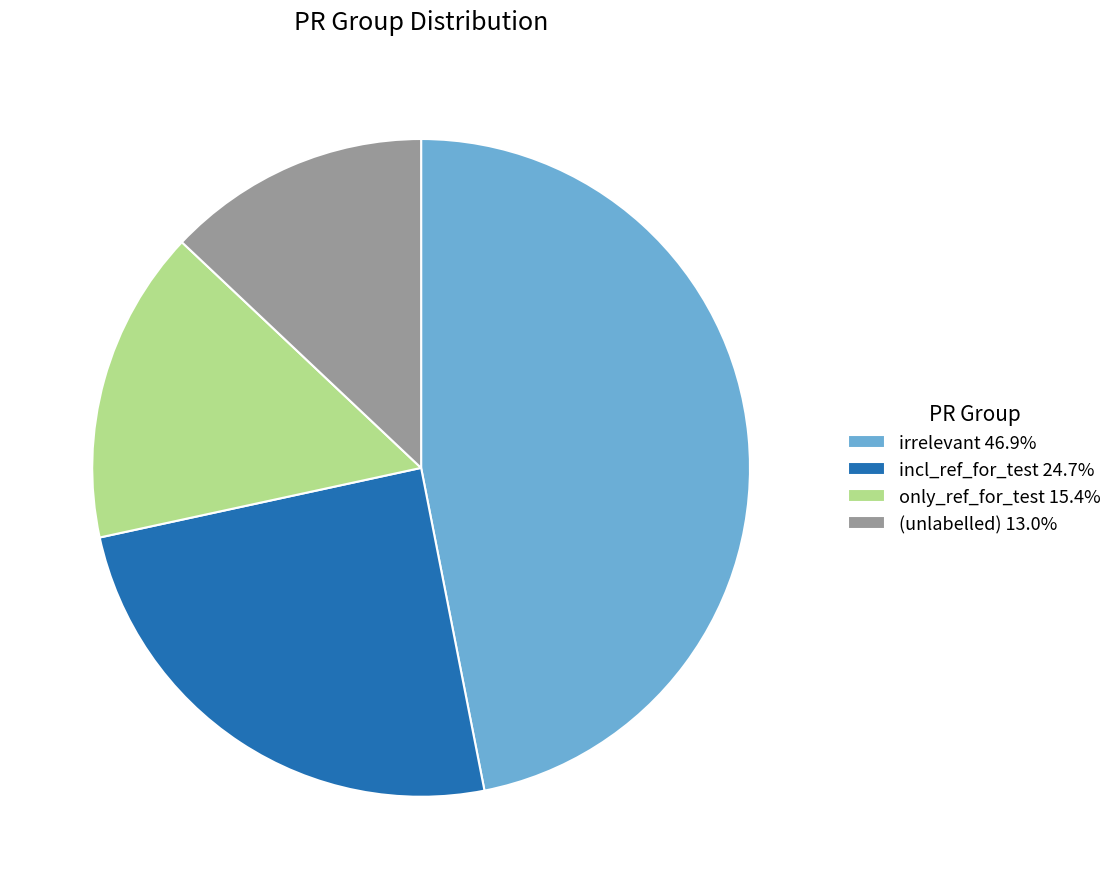

Count the number of slices in the pie.

4